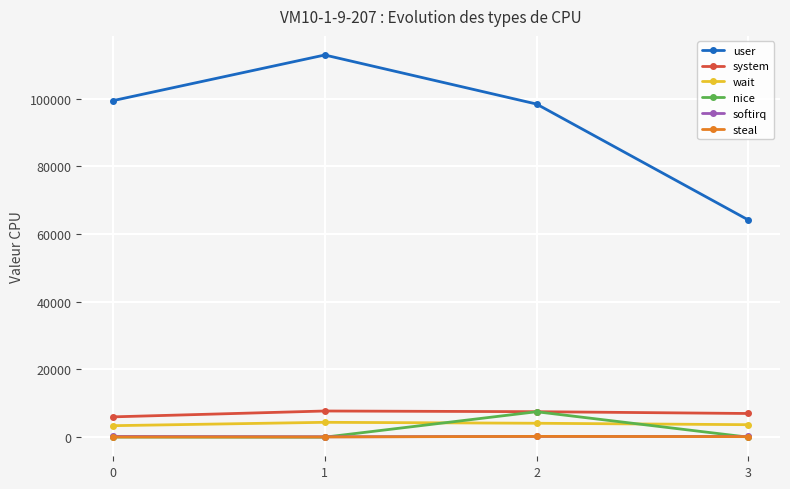

What is the value of the steal point at the 1st from the left?

60